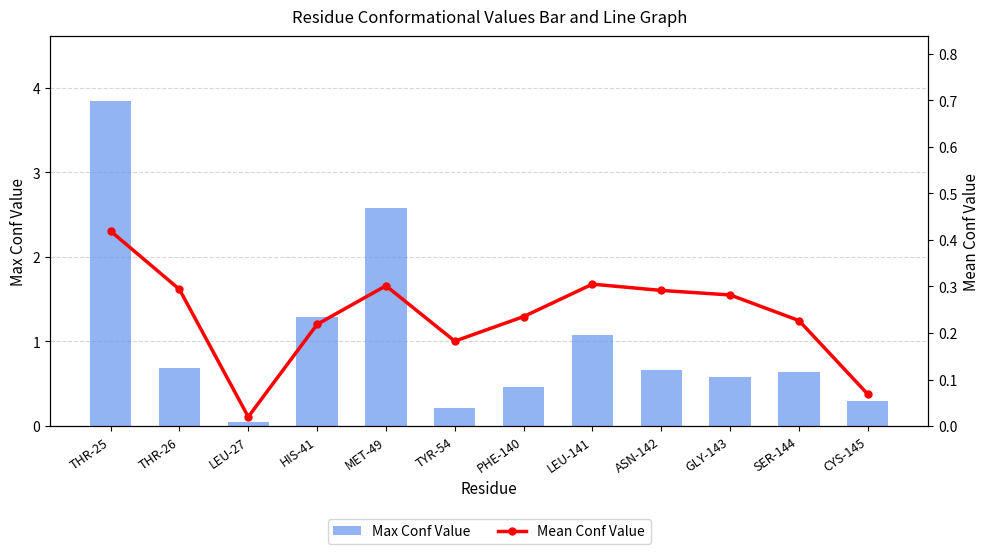

What is the label of the 10th bar from the right?

LEU-27